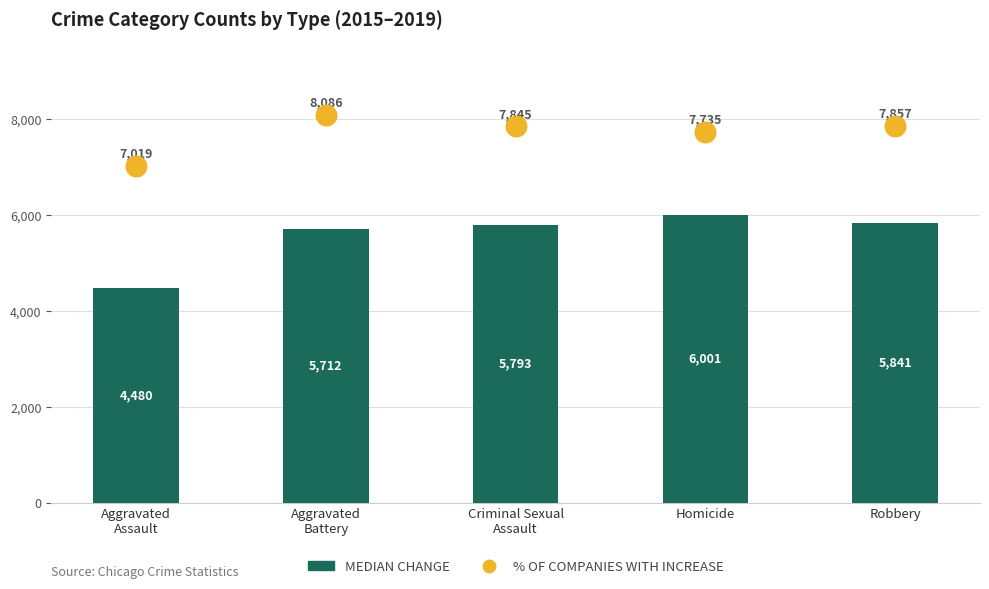

At how many categories does at least one series exceed 5587?

5